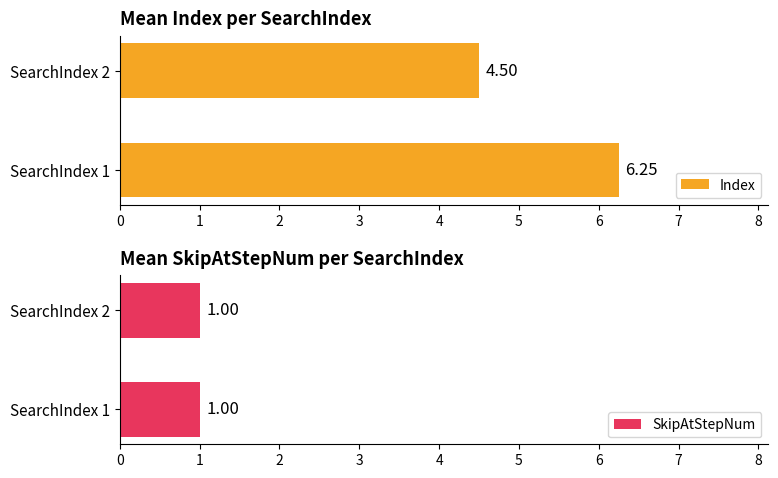

What is the sum of all Index values?

10.8